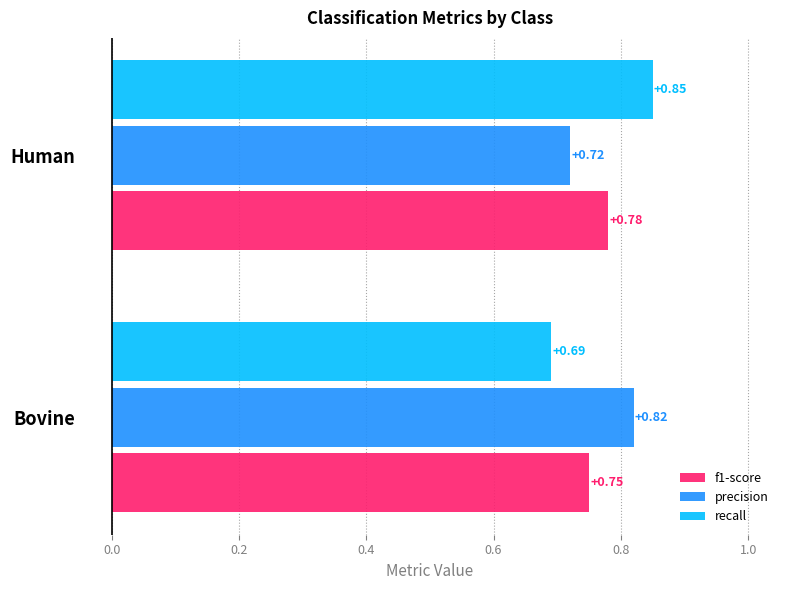

List the labels in order of recall value, largest first.

Human, Bovine